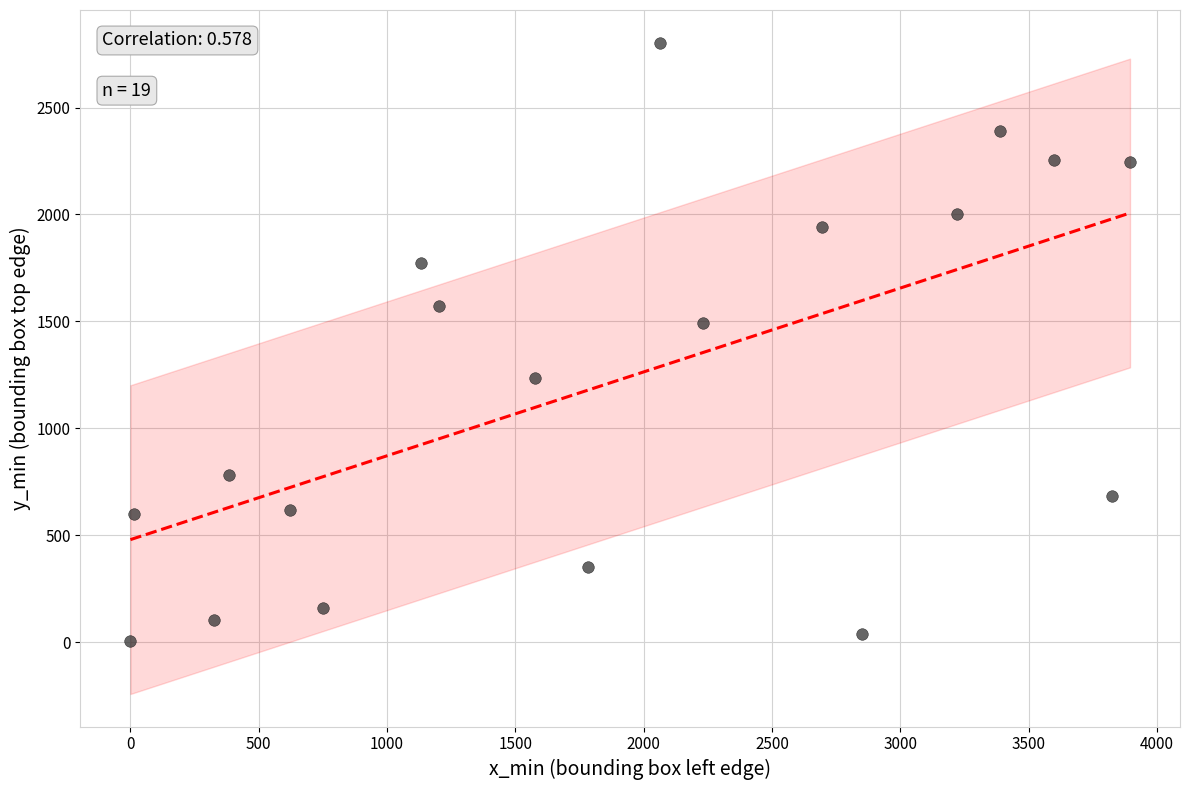

What Y value in the scatter plot is closest to 1404?

1492